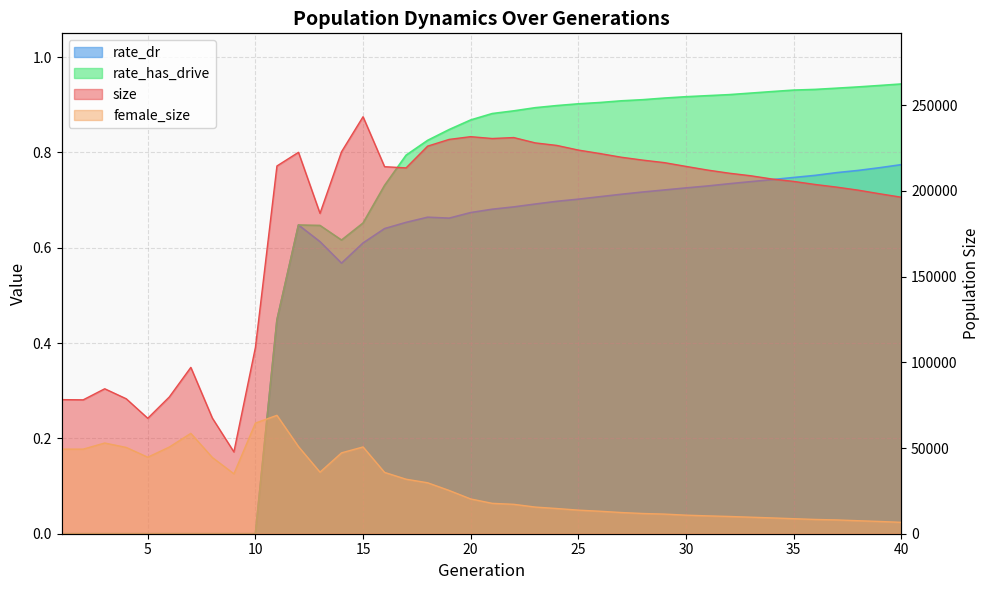

Rank the series by their maximum value, from highest to lowest.

size, female_size, rate_has_drive, rate_dr